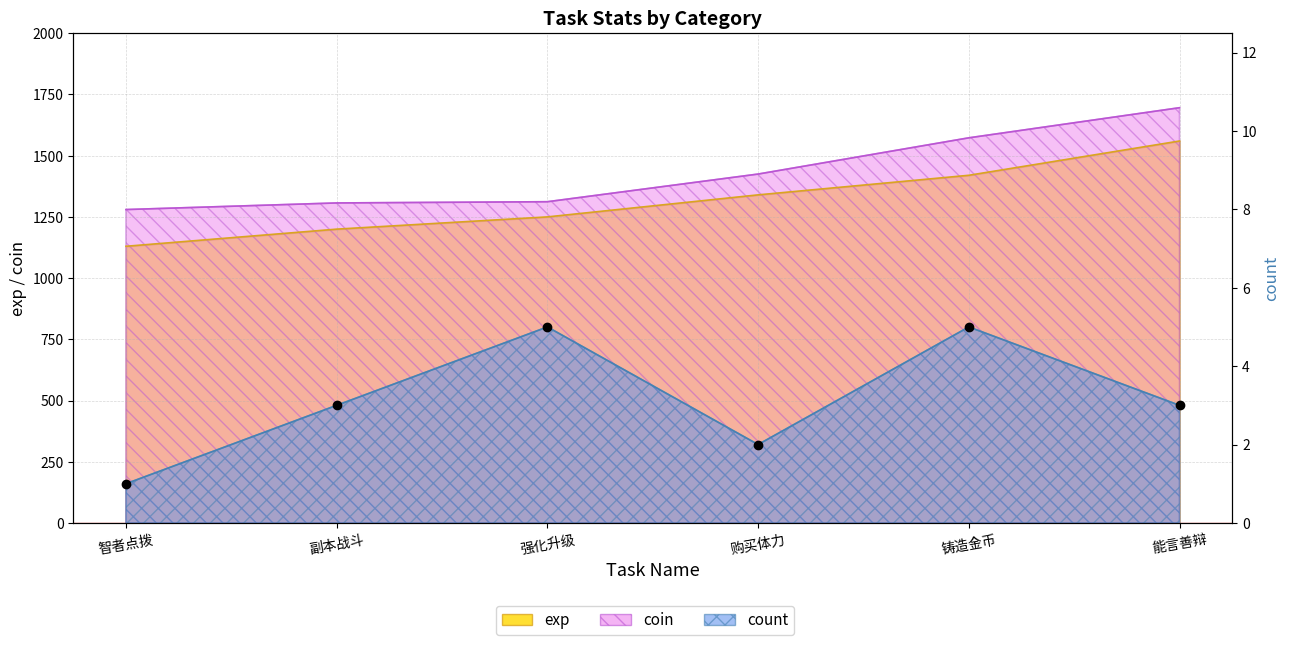

What is the total value across all series at 智者点拨?

2411